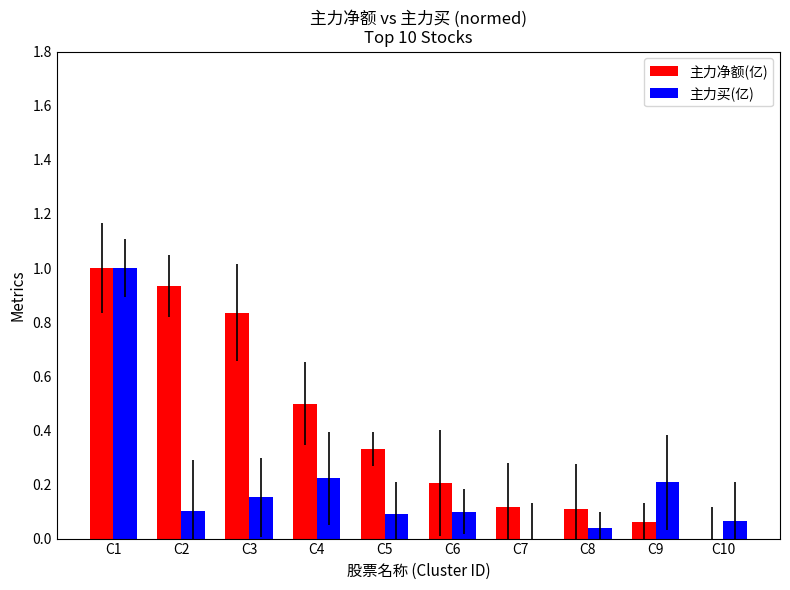

Is it true that 主力净额(亿) equals 0.2 at C6?

True